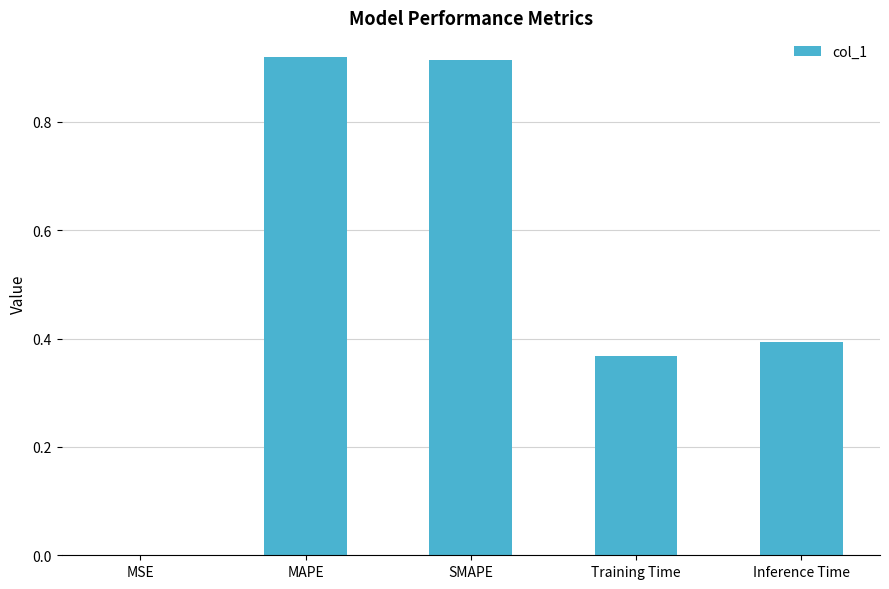

What is the average value?

0.5